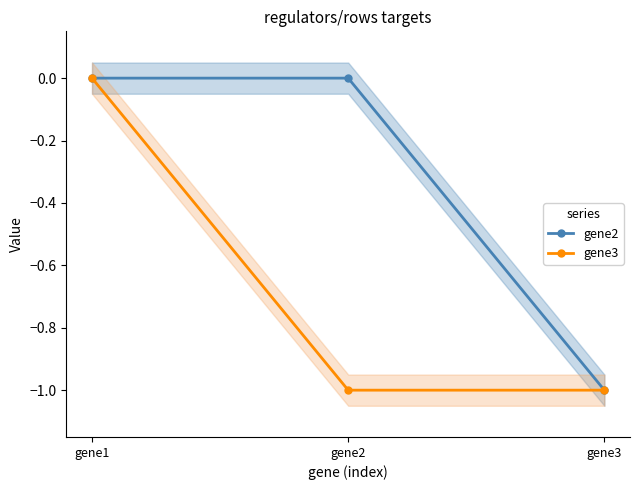

How many gene3 values are between 0 and 1?

1